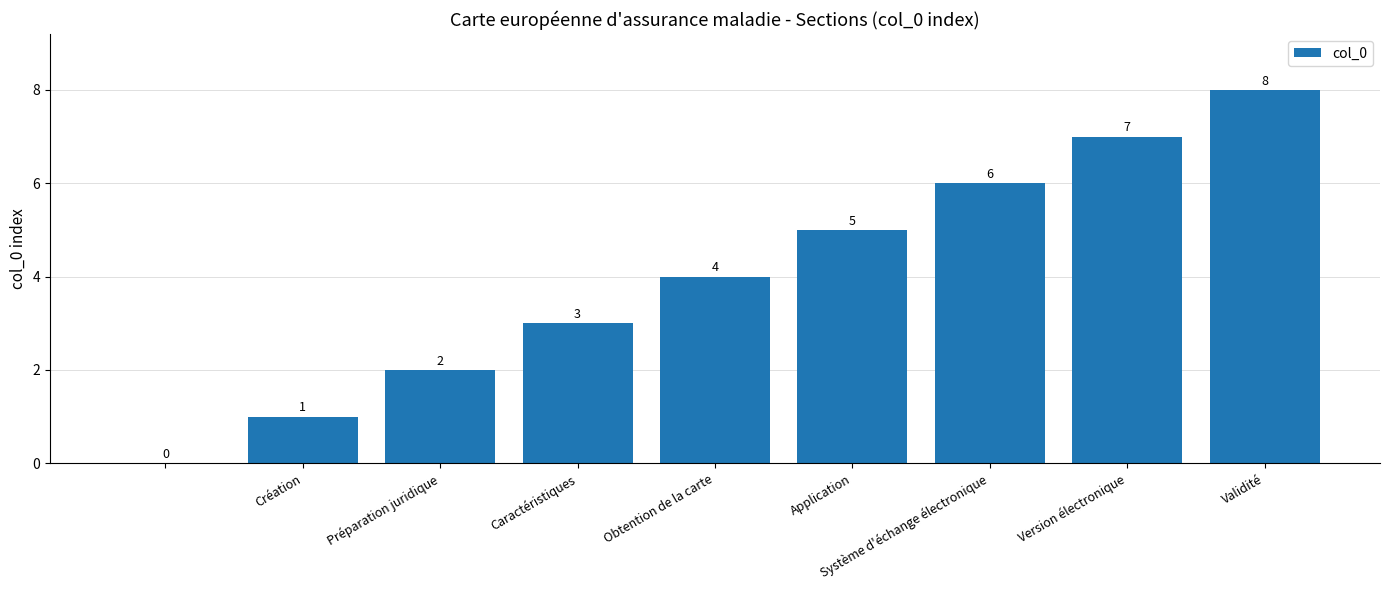

What is the maximum value shown in the chart?

8